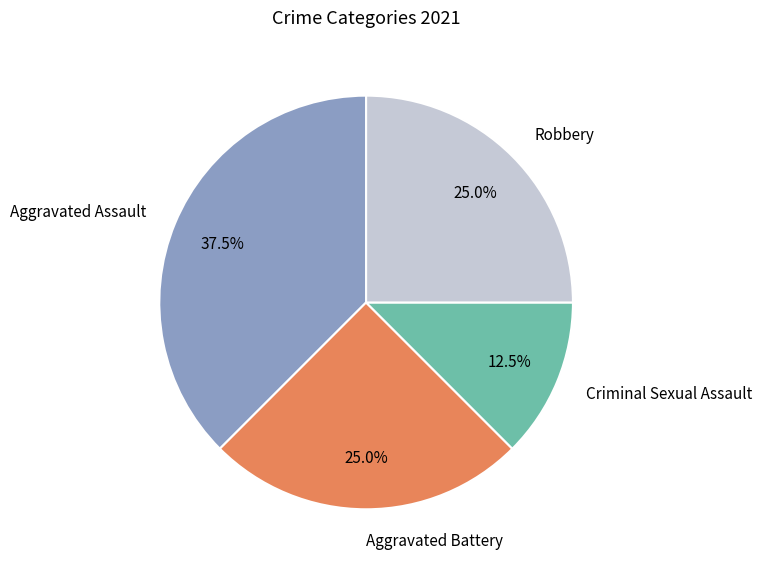

Combined, what portion of the pie is Robbery and Criminal Sexual Assault?

37.5%